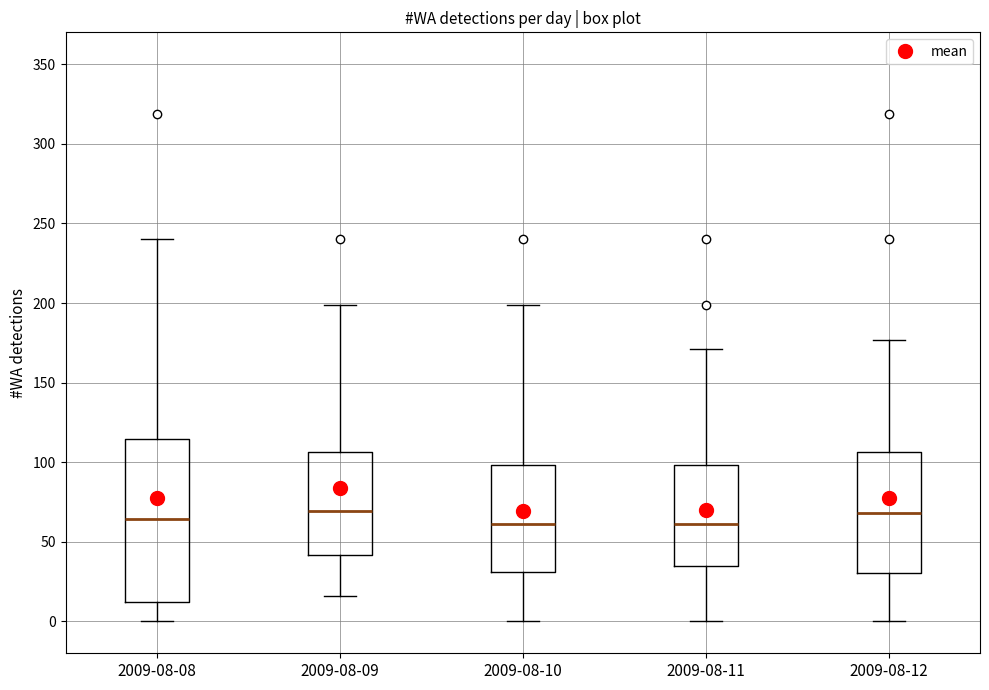

Reading left to right, read every box against the y-axis: the position of its median line, the range the box covers, and the ends of its whiskers. The values are not printed on the chart, so give them approximately, as read against the axis.

2009-08-08: median 65, box 10 to 115, whiskers 0 to 240
2009-08-09: median 70, box 40 to 105, whiskers 15 to 200
2009-08-10: median 60, box 30 to 100, whiskers 0 to 200
2009-08-11: median 60, box 35 to 100, whiskers 0 to 170
2009-08-12: median 70, box 30 to 105, whiskers 0 to 175